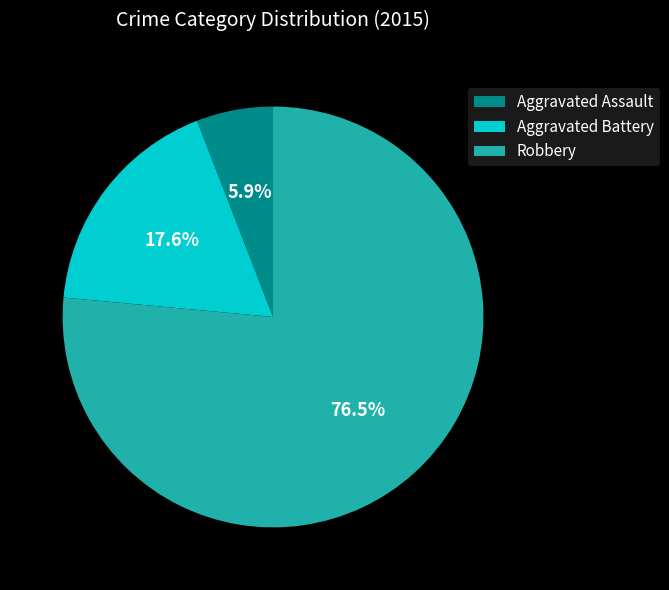

Combined, do Robbery and Aggravated Assault account for over 50%?

Yes